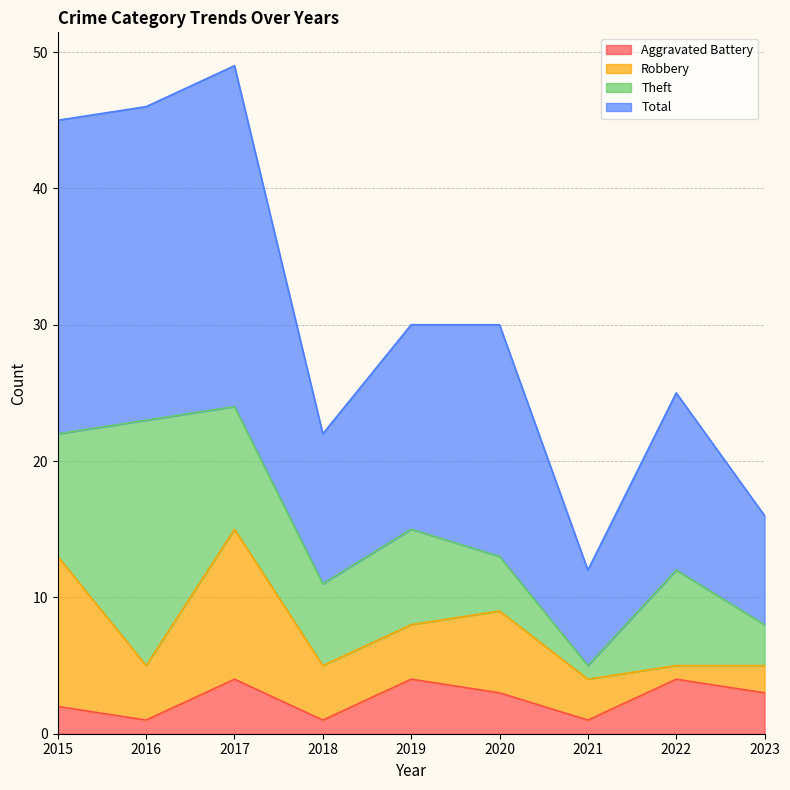

Does the chart display data point markers on the line(s)?

No